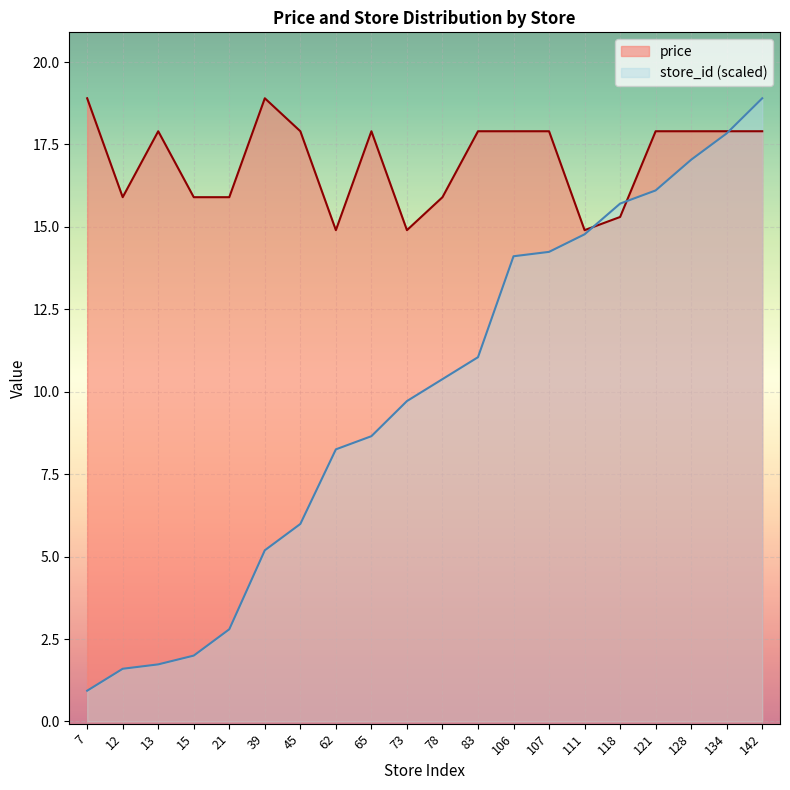

How many interior local valleys does the price series have?

4